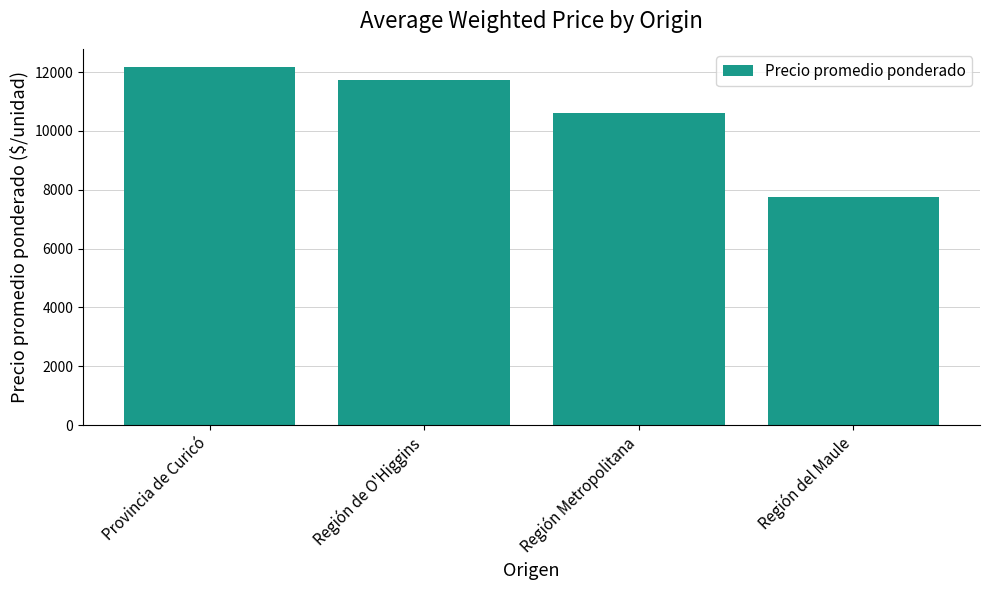

How many values exceed 11721?

2